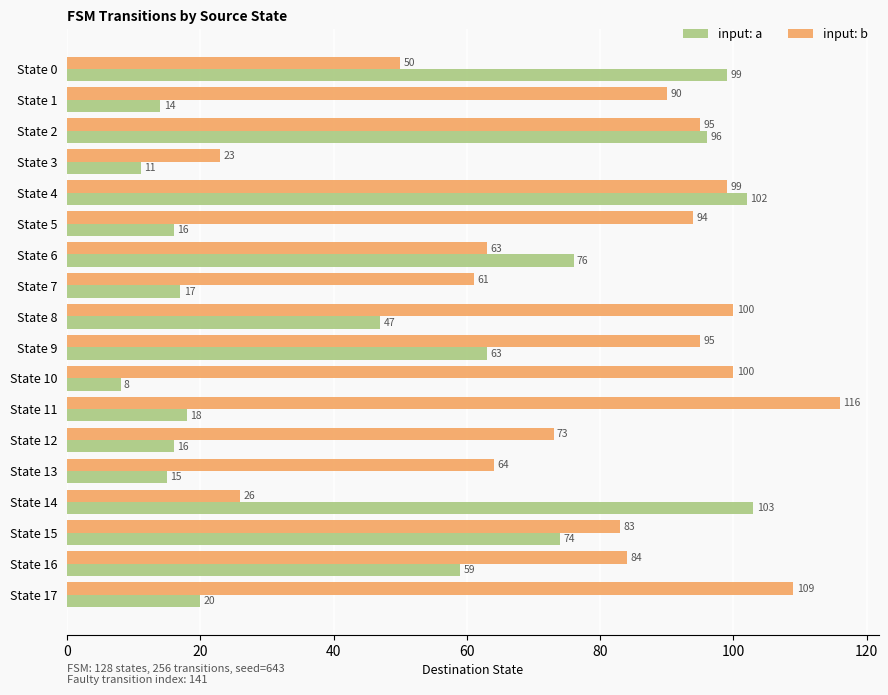

At which category is the sum across all series the highest?

State 4